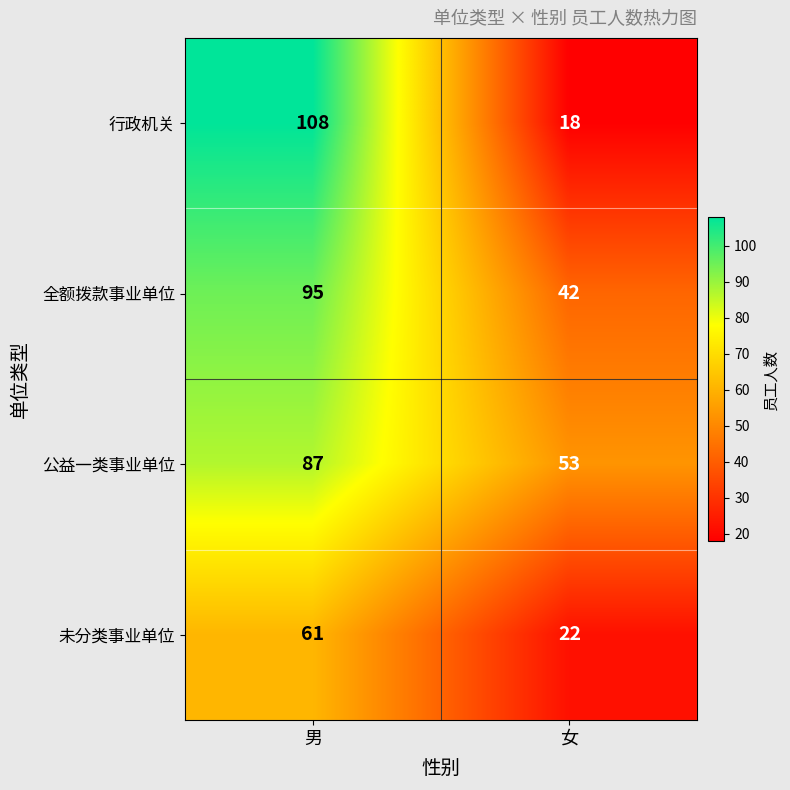

Is it true that 未分类事业单位 equals 103 at 男?

False